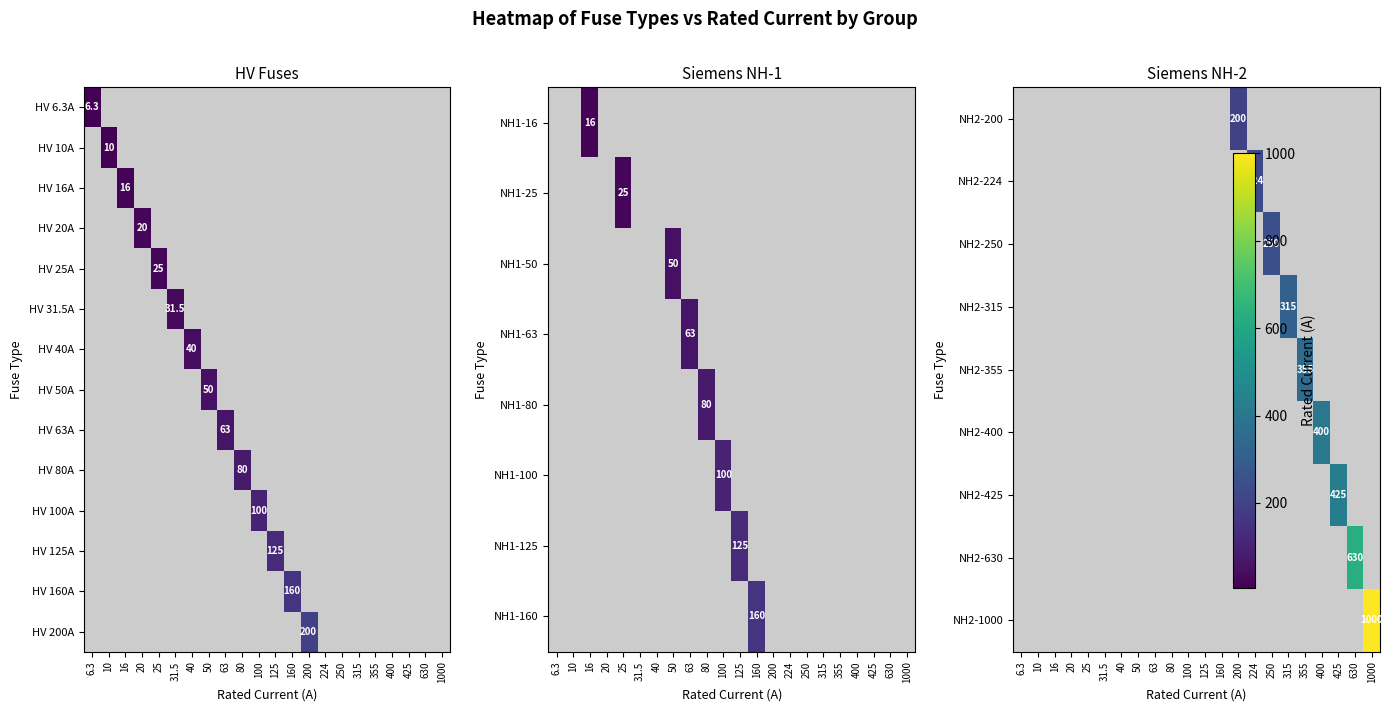

How many series are shown in this chart?

14